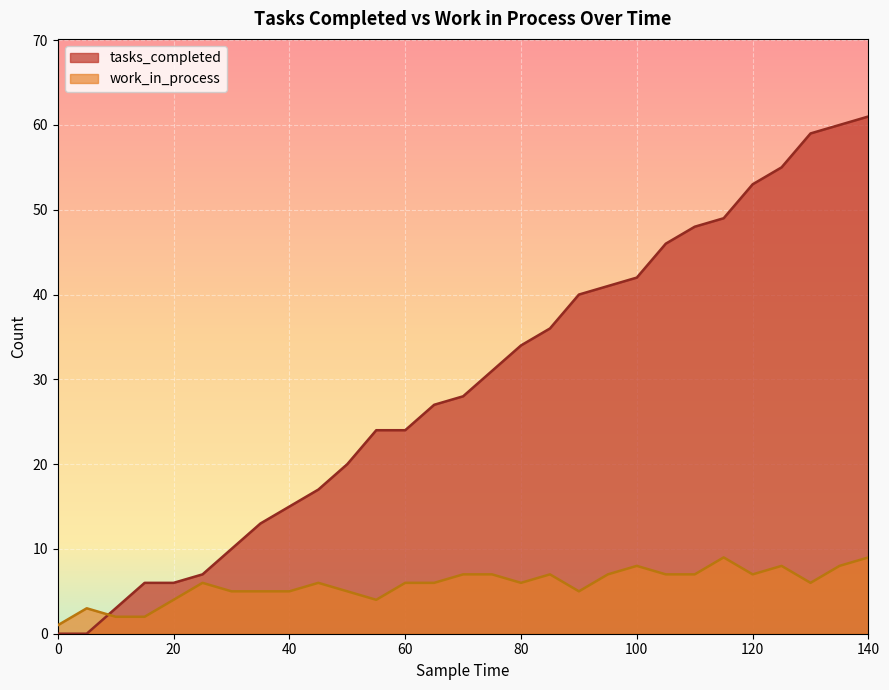

At which label does work_in_process first exceed 6?

70